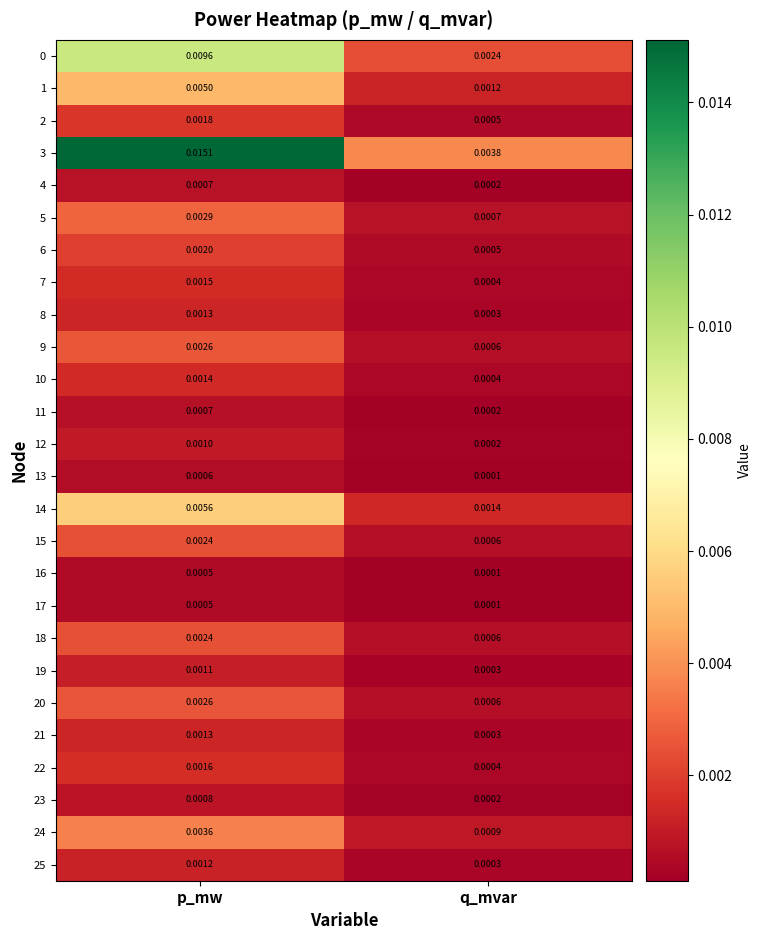

Where is 21 nearest to the value 0?

q_mvar